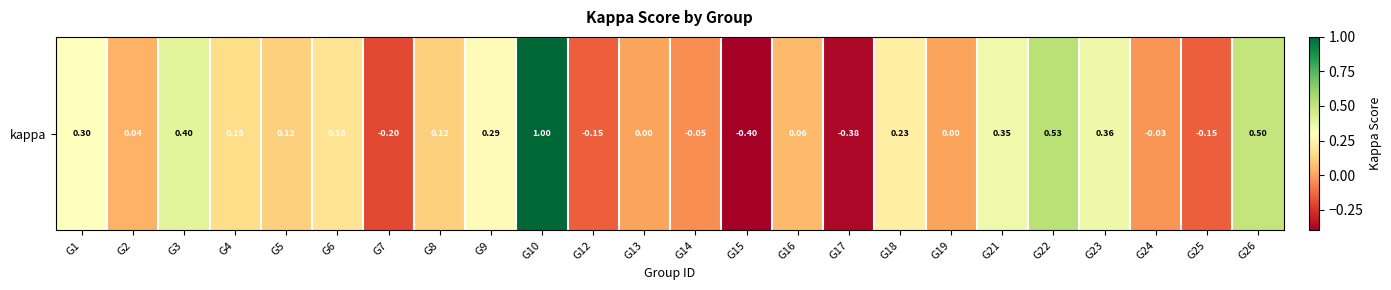

At which label does the data first exceed 0?

G1